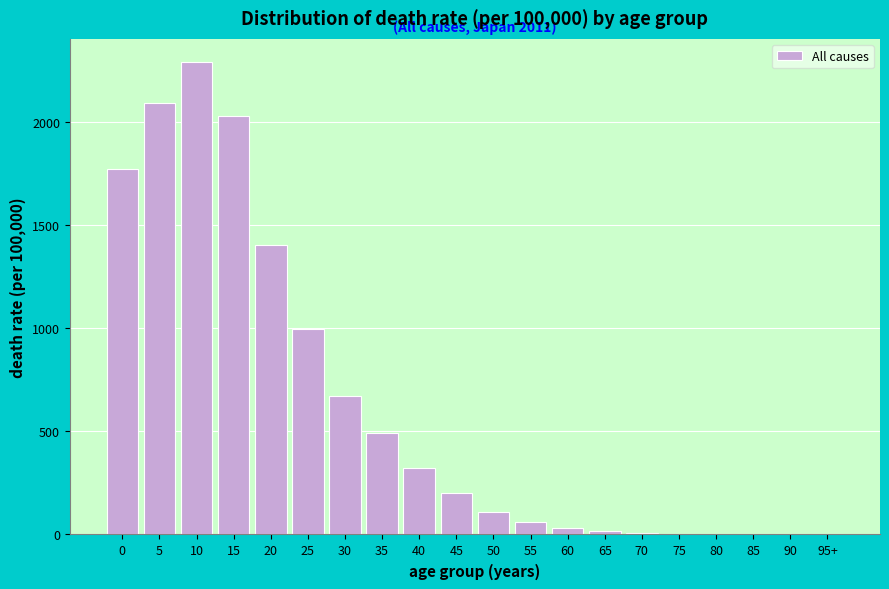

What is the ratio of the value at 40 to the value at 55?

5.5